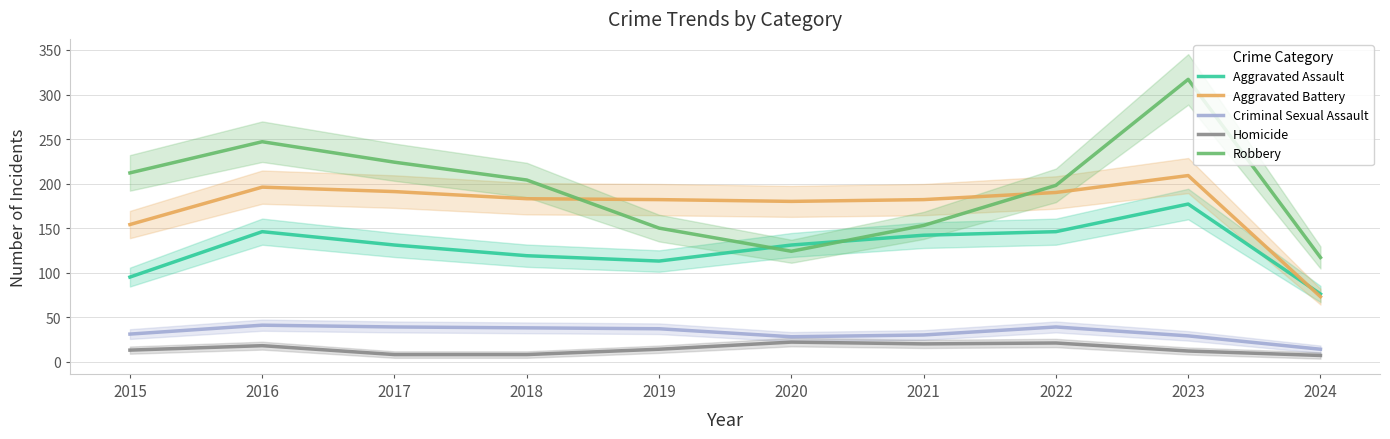

Which category has the highest value in the Robbery series?

2023